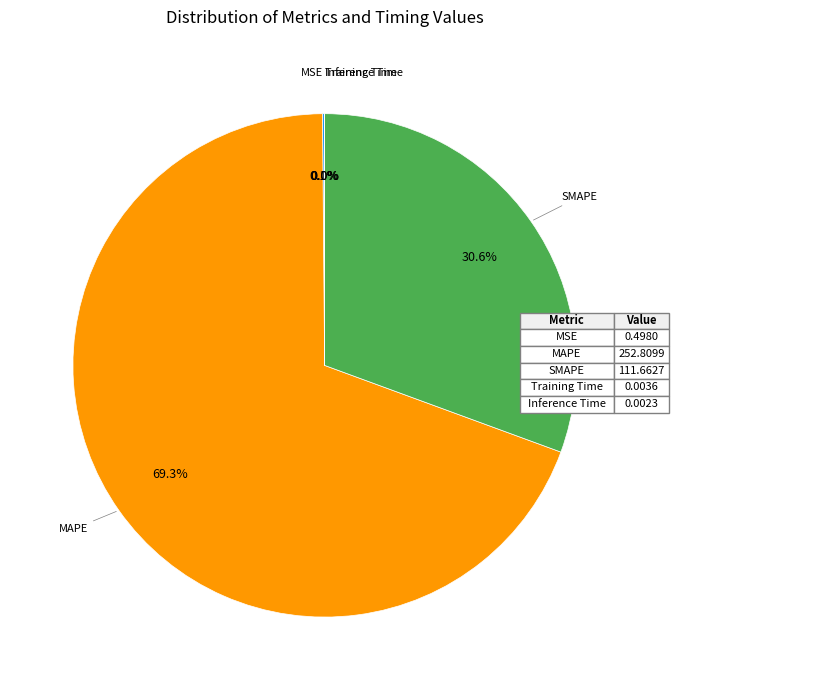

Is there any slice that represents more than half of the pie?

Yes